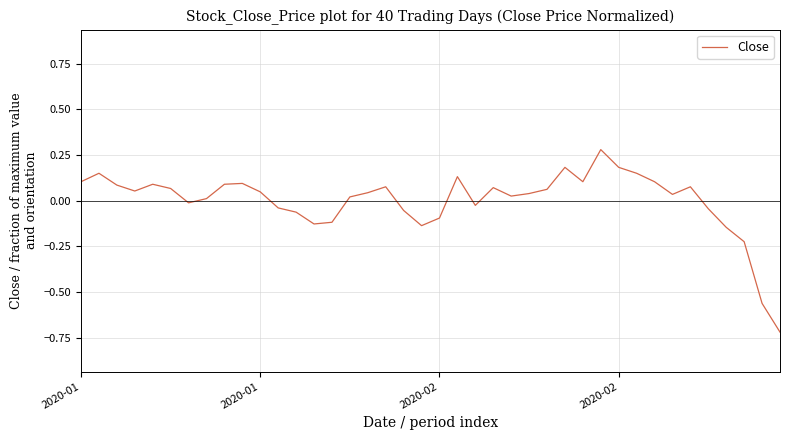

What is the difference between the maximum and minimum values?

1.0